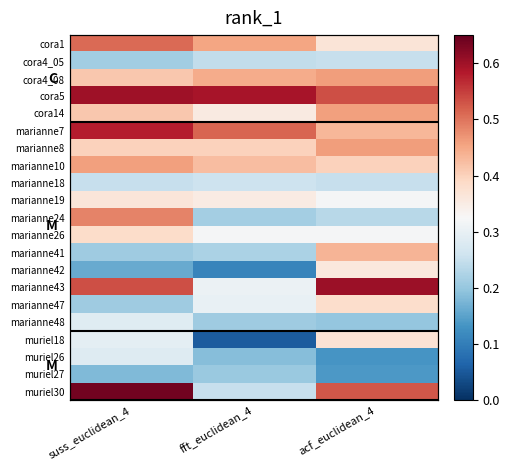

List the series in order of their peak value, lowest first.

muriel27, cora4_05, marianne18, muriel26, marianne48, marianne42, marianne19, muriel18, marianne47, marianne26, marianne41, cora14, marianne10, cora4_08, marianne8, marianne24, cora1, marianne7, cora5, marianne43, muriel30